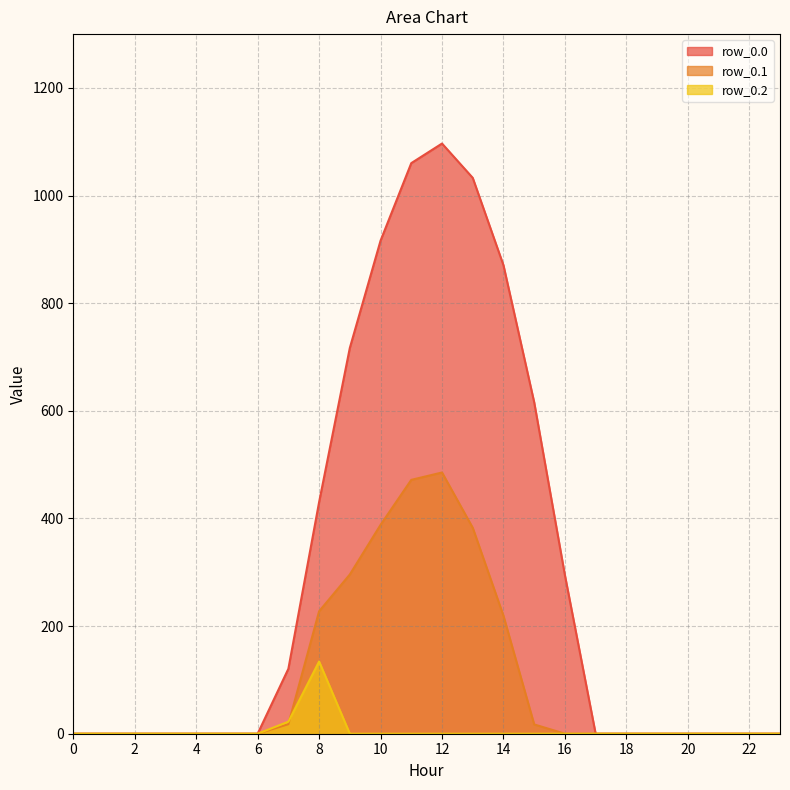

How many lines are shown in the chart?

3